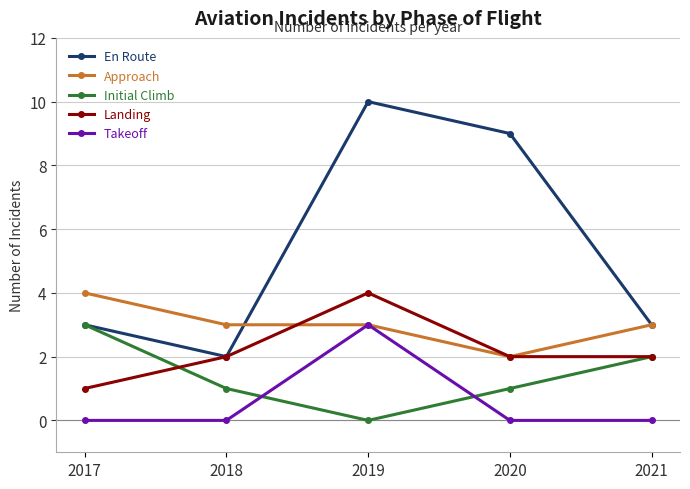

How many interior local peaks does the En Route series have?

1